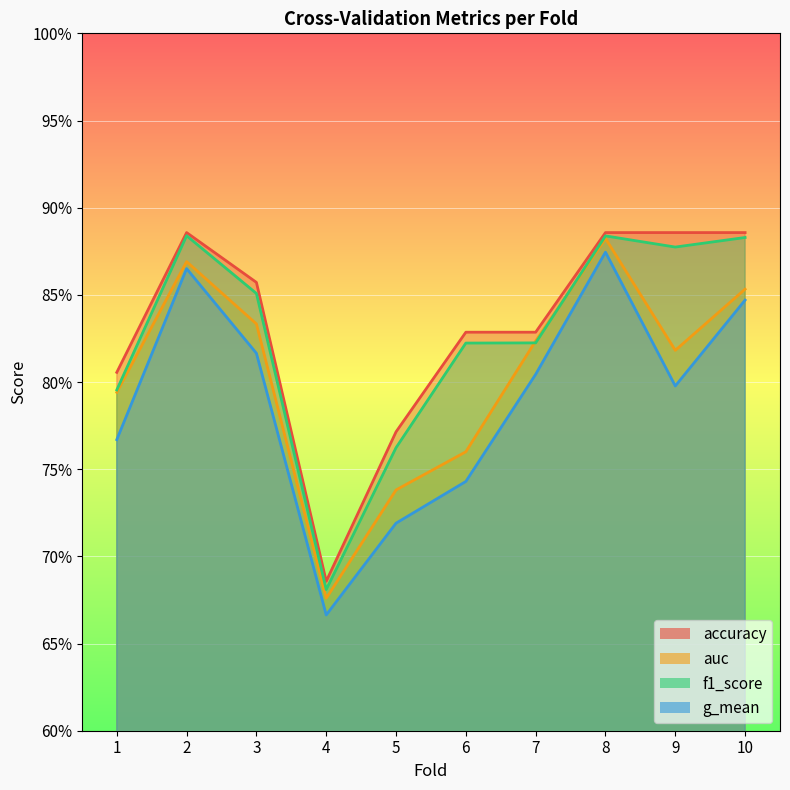

What is the total value across all series at 3?

3.4